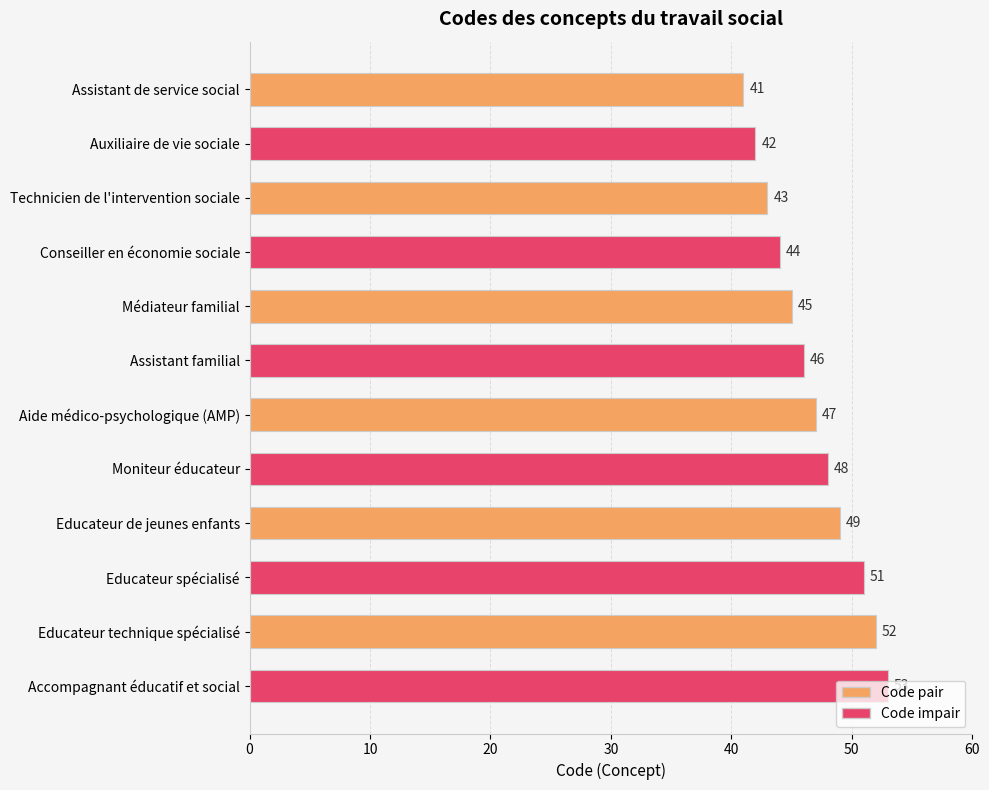

What is the ratio of the value at Conseiller en économie sociale to the value at Assistant de service social?

1.1